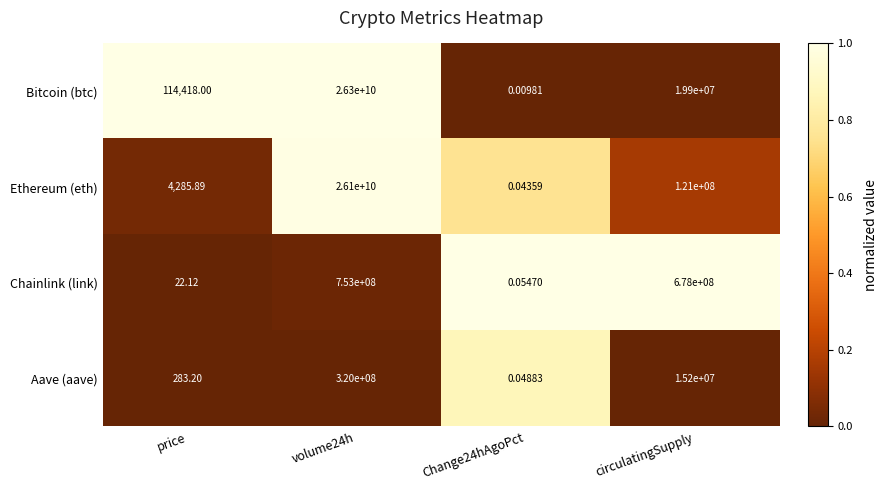

Which series has the largest total across all categories?

Bitcoin (btc)